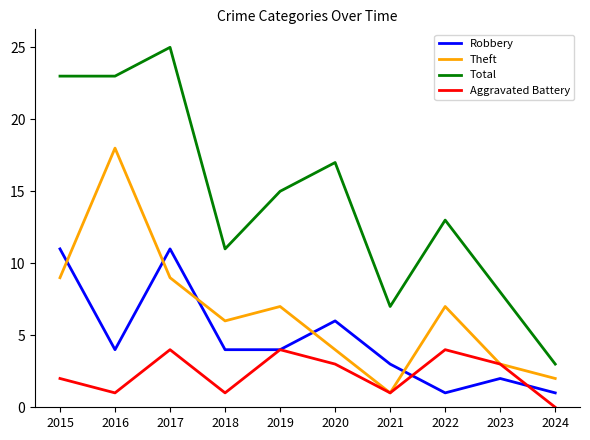

What is the total value across all series at 2018?

22